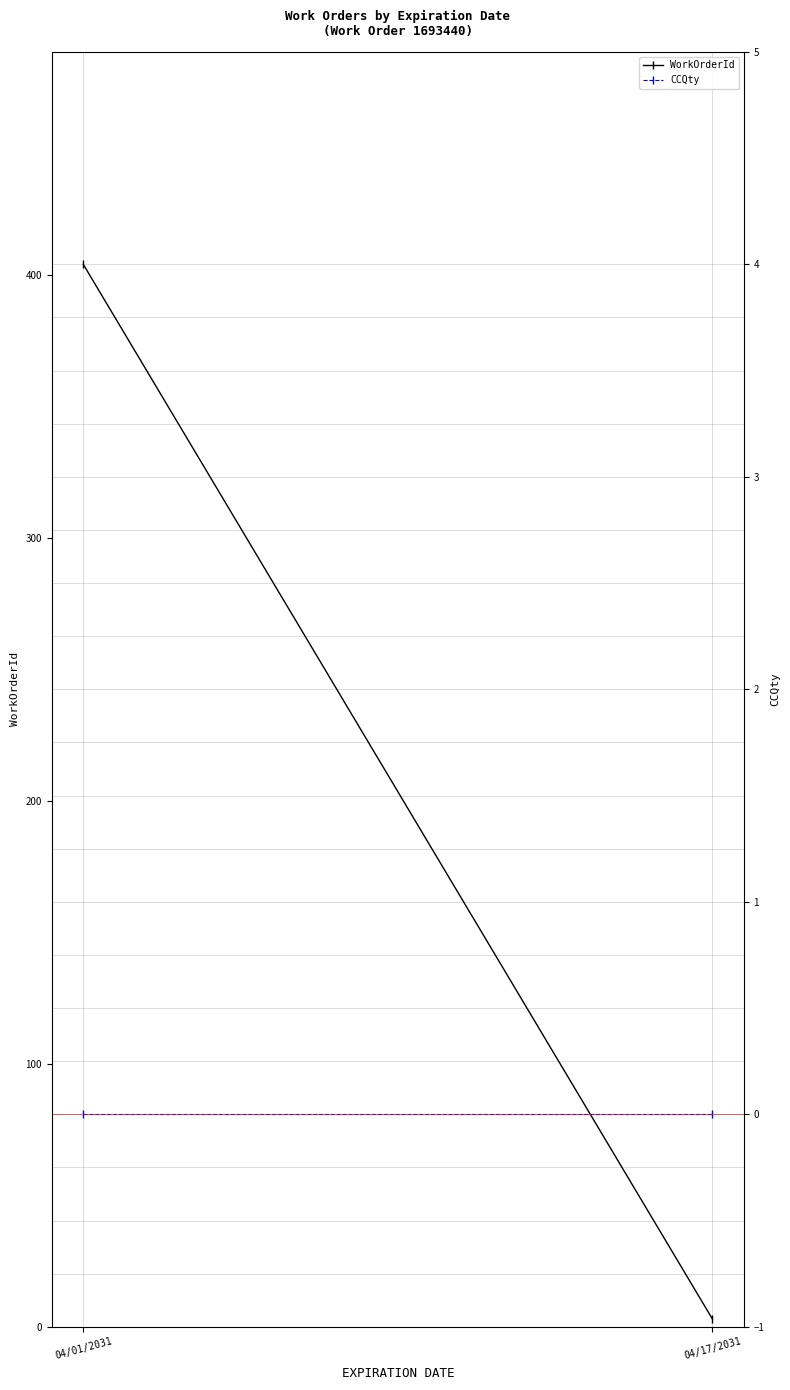

How many lines are shown in the chart?

2